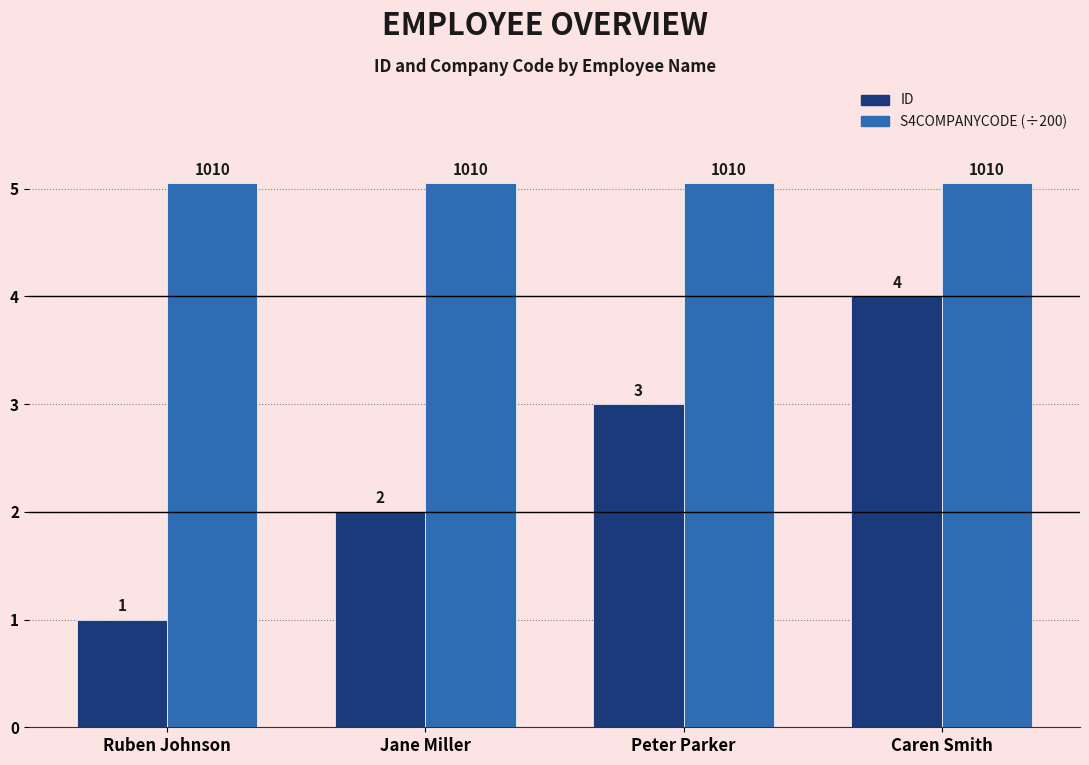

What position from the left is Peter Parker?

3